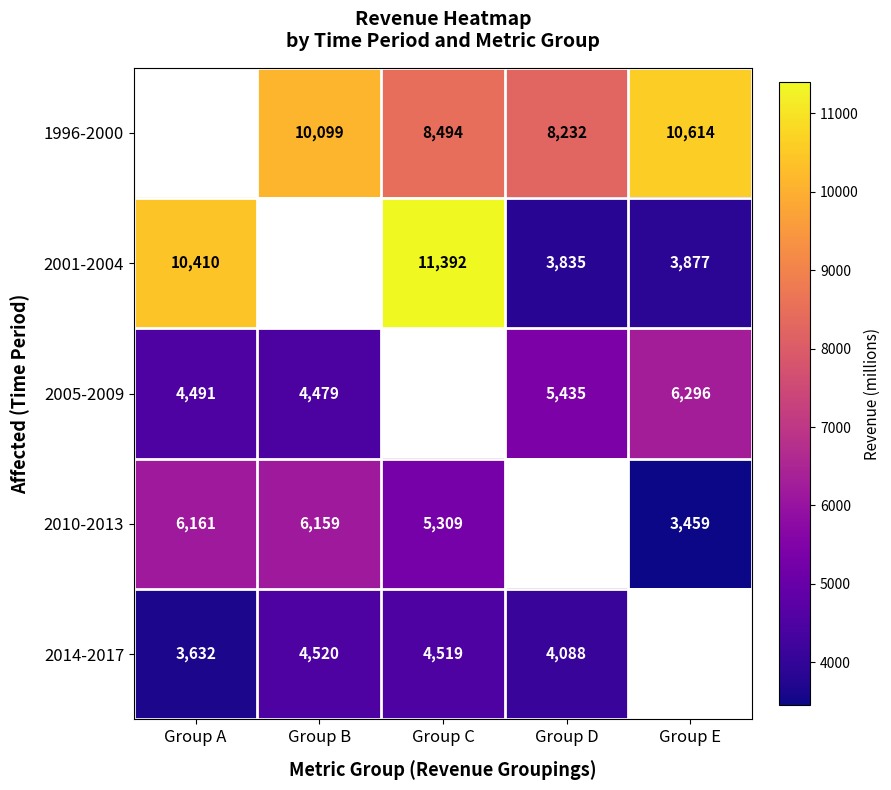

Which series changed the most between Group C and Group D?

2001-2004